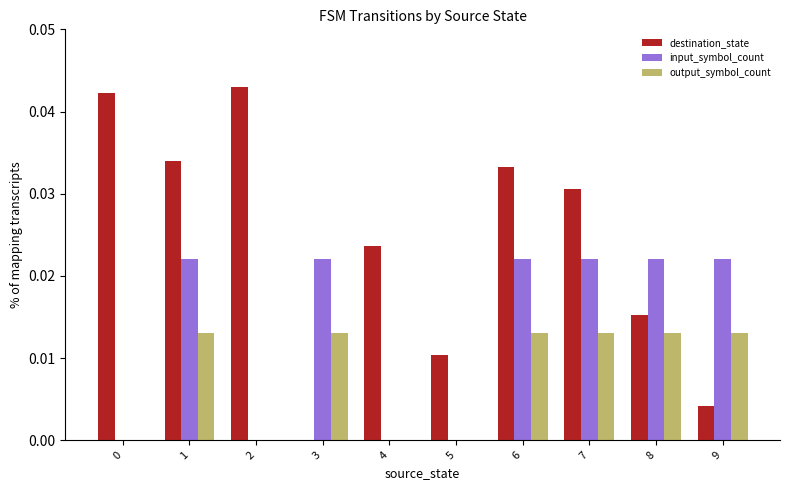

How many distinct data groups are displayed?

3